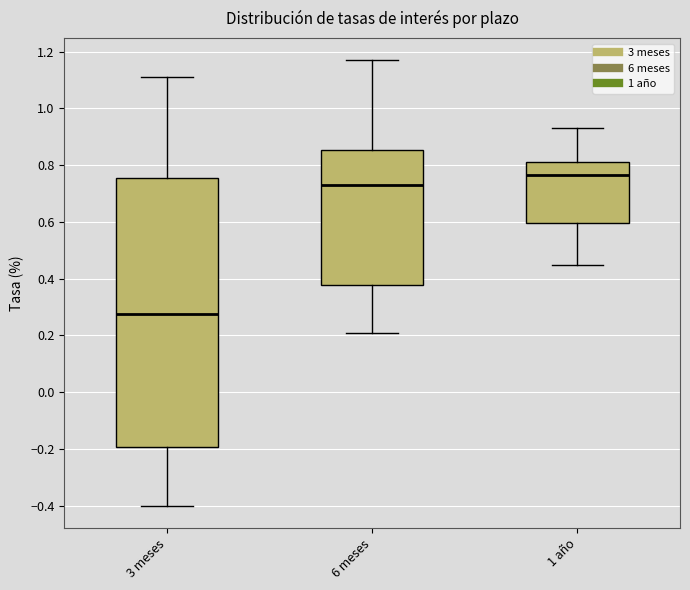

Reading left to right, transcribe this box plot: for each box, give where its median line is, the range the box spans, and where its two whiskers end, as read against the y-axis. The values are not printed on the chart, so give them approximately, as read against the axis.

3 meses: median 0.28, box -0.20 to 0.76, whiskers -0.40 to 1.12
6 meses: median 0.74, box 0.38 to 0.86, whiskers 0.22 to 1.18
1 año: median 0.76, box 0.60 to 0.82, whiskers 0.46 to 0.94